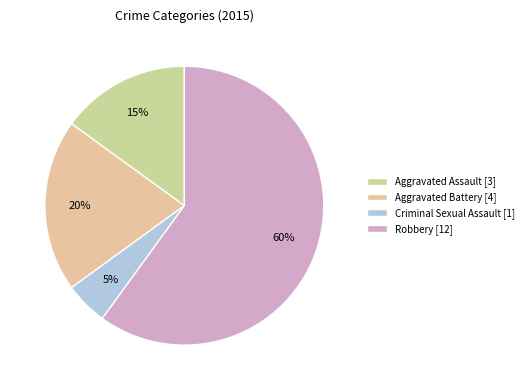

Which category accounts for the majority?

Robbery